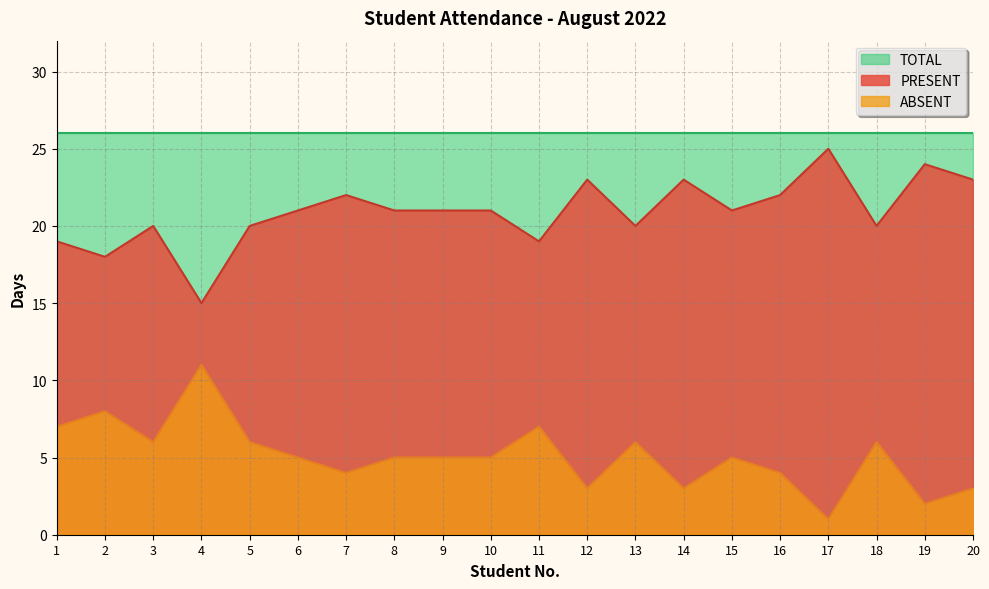

Between 15 and 17, which series saw the biggest shift?

PRESENT